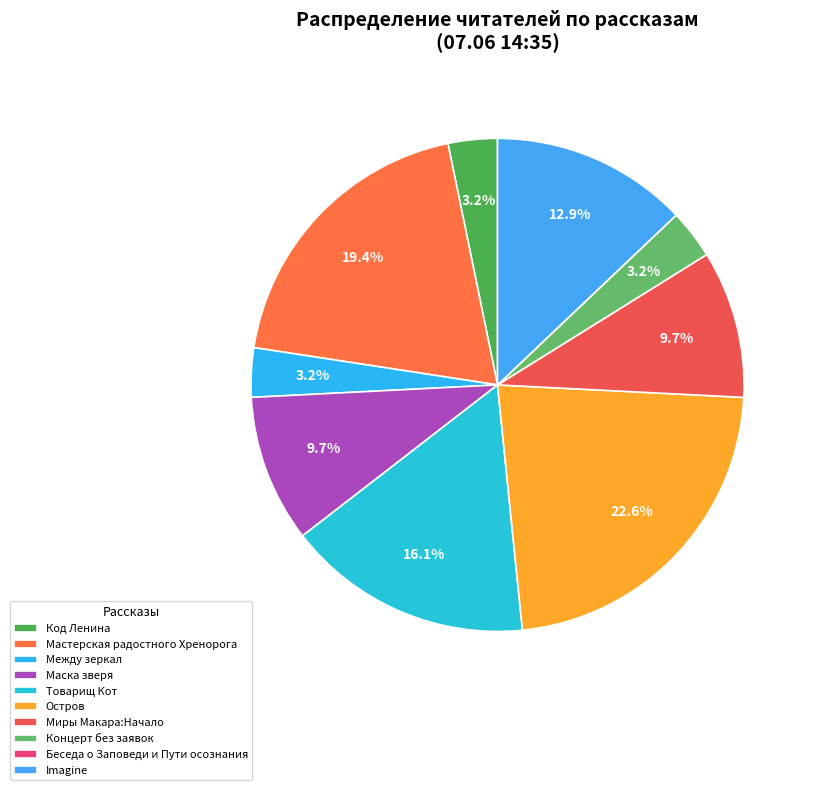

Which slice is the smallest?

Беседа о Заповеди и Пути осознания